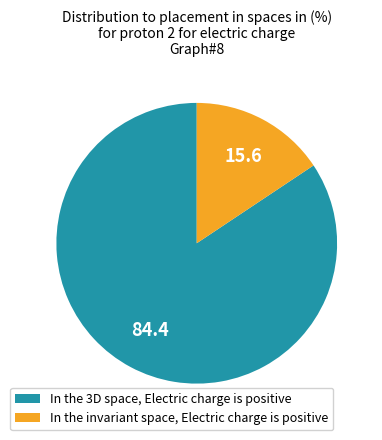

Is In the 3D space, Electric charge is positive the majority of the pie?

Yes